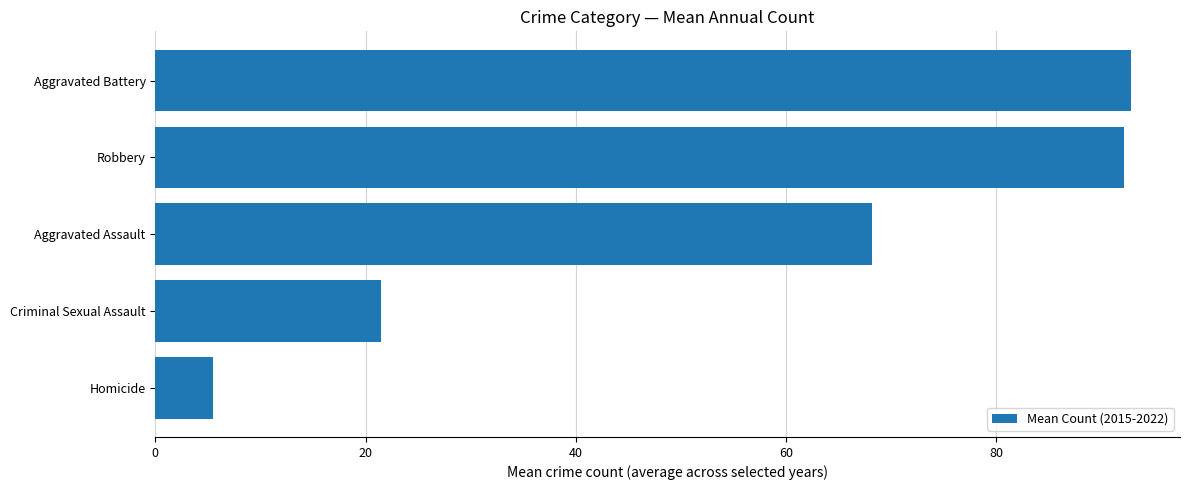

Reading top to bottom, extract all data points from this chart.

Aggravated Battery=92.8	Robbery=92.2	Aggravated Assault=68.2	Criminal Sexual Assault=21.5	Homicide=5.5